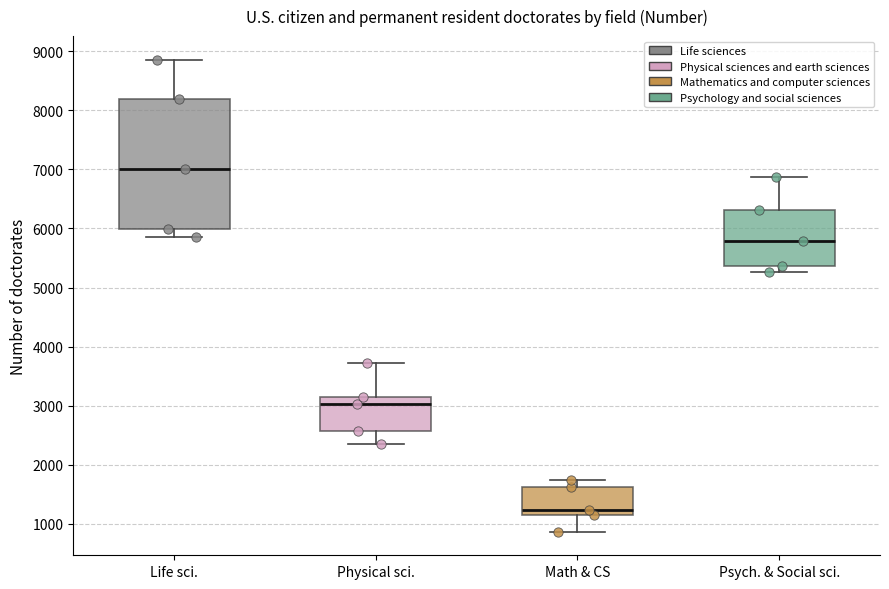

Where does the lower whisker of the box for Physical sci. end on the y-axis? The values are not printed on the chart, so give them approximately, as read against the axis.

2400